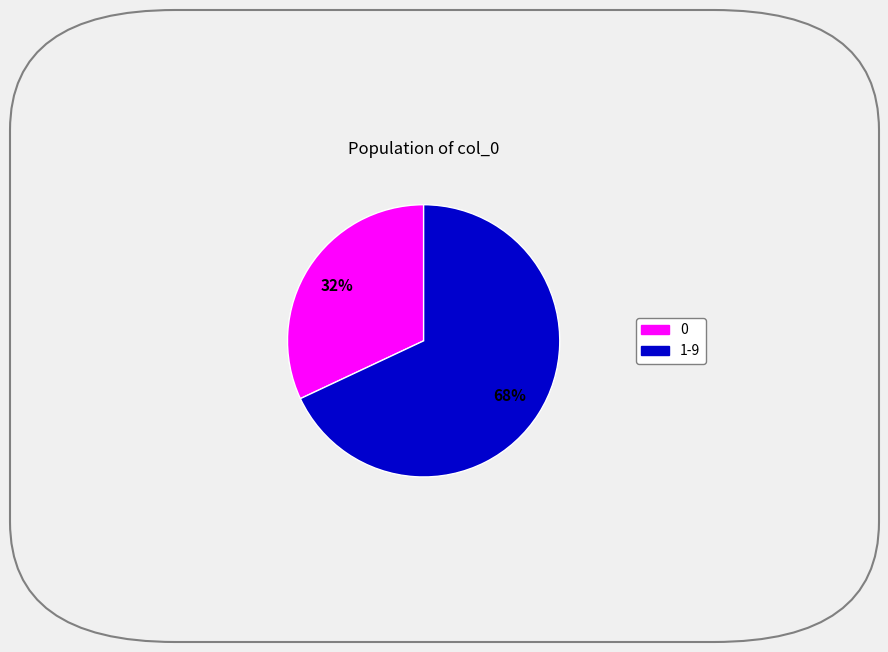

To the nearest percent, what is the average slice percentage?

50%